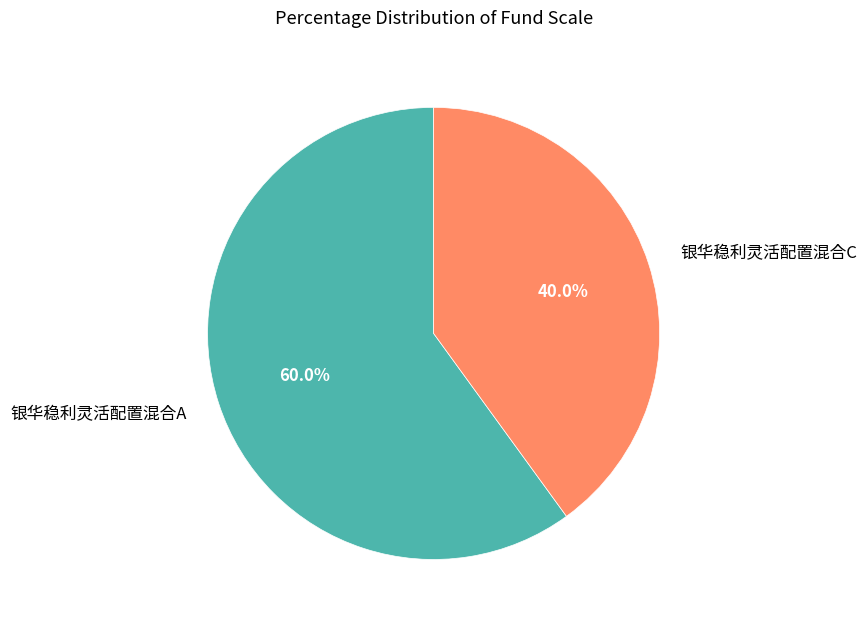

What is the smallest slice in the pie chart?

银华稳利灵活配置混合C